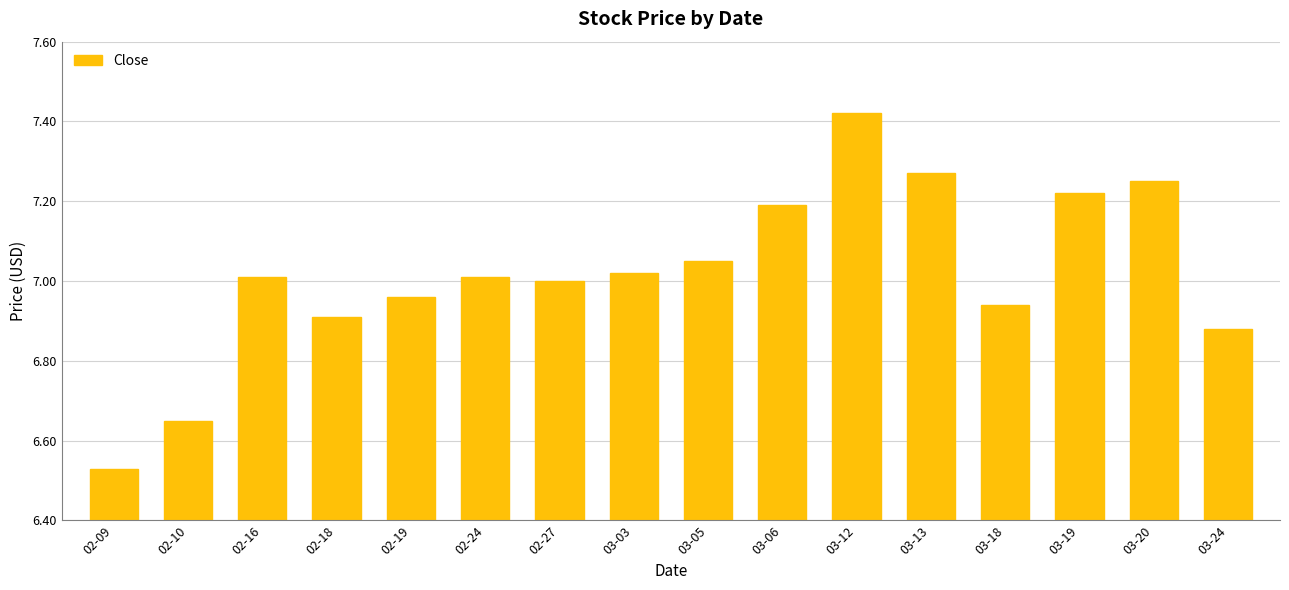

Are the bars grouped side by side (vs. stacked)?

No